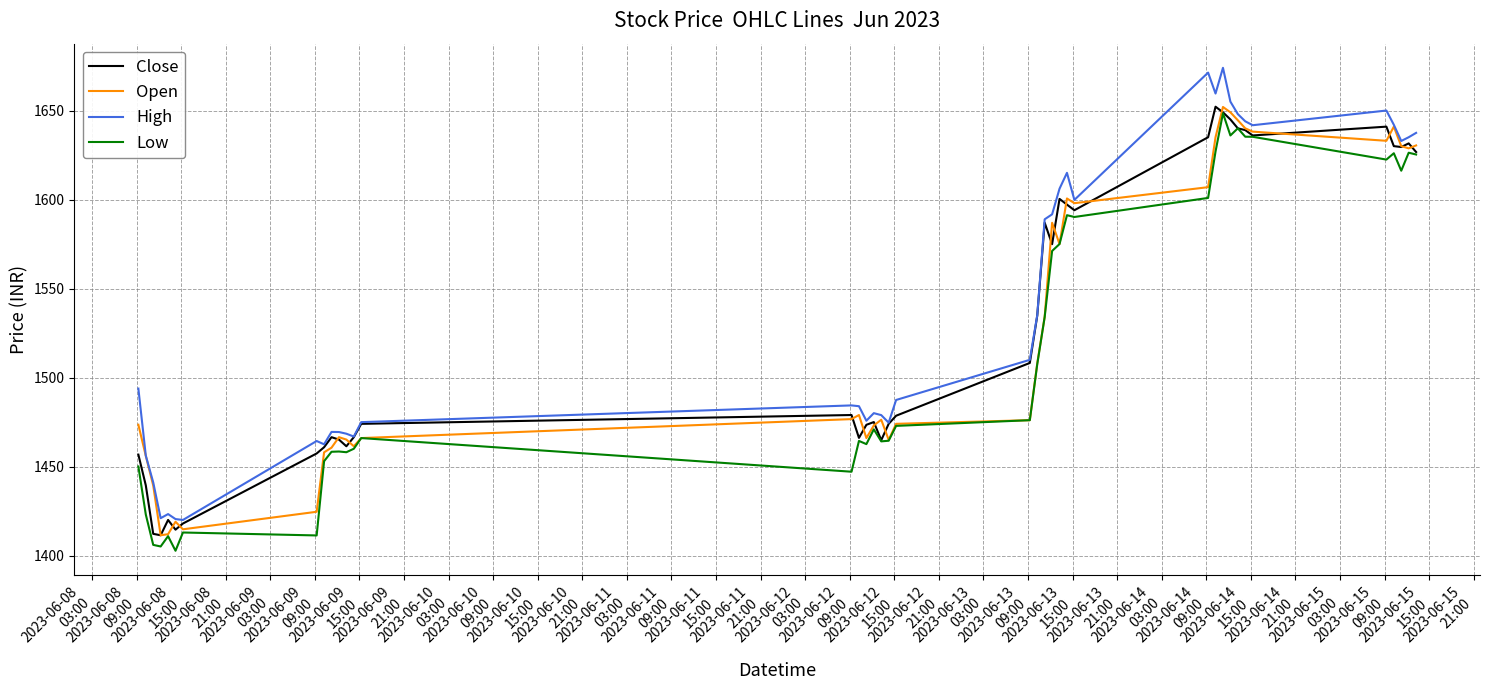

What is the difference between the maximum and minimum values in the High series?

254.0